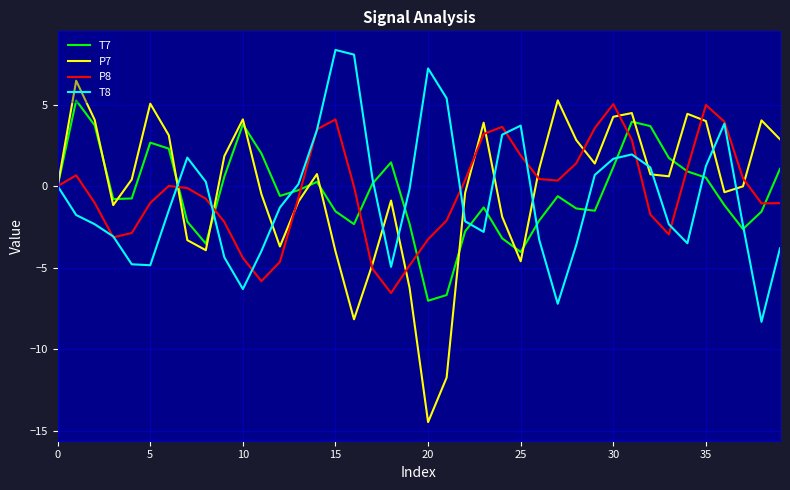

Which series has the largest range (max minus min)?

P7